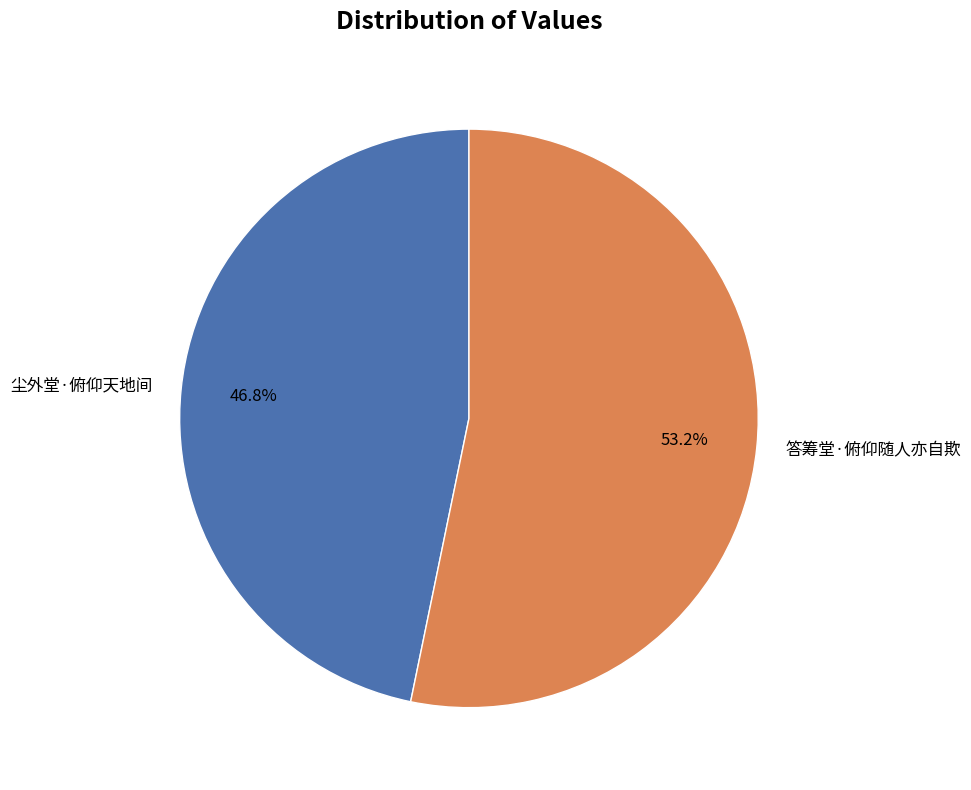

What percentage is the 答筹堂·俯仰随人亦自欺 slice, to the nearest percent?

53%